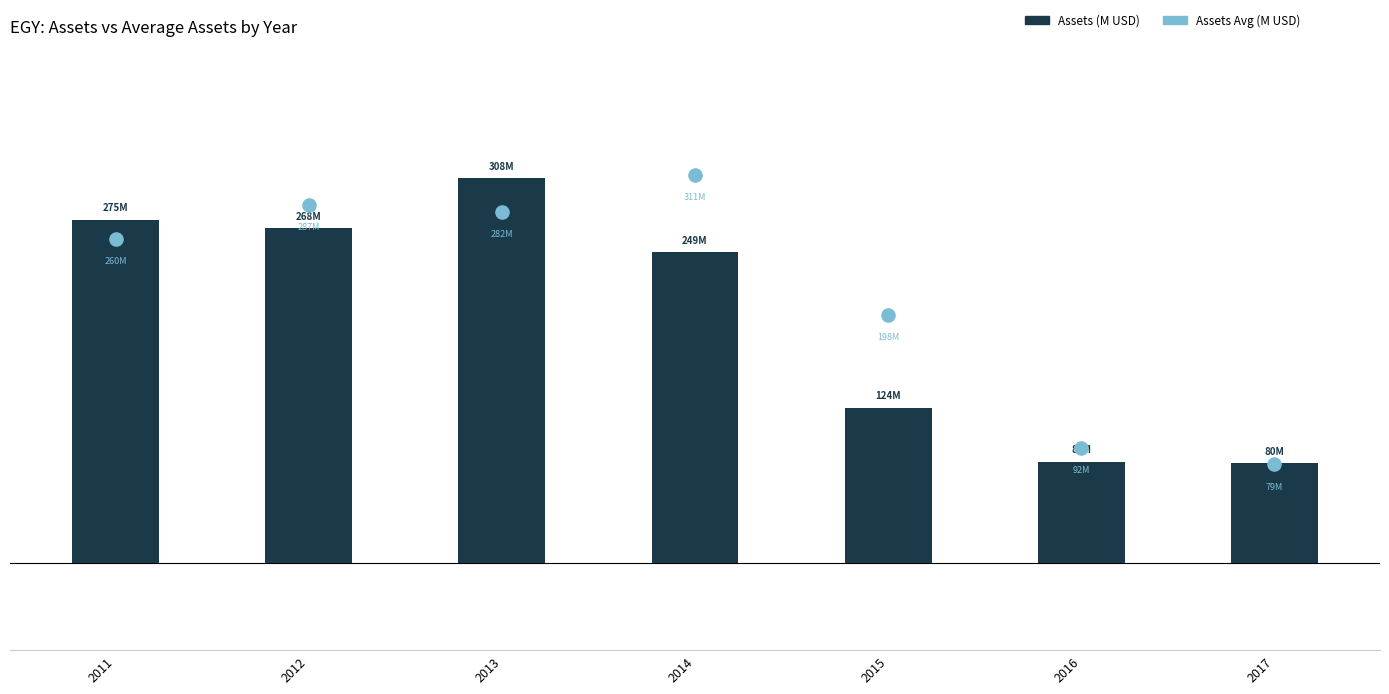

Which series reaches the minimum Y coordinate?

Assets Avg (M USD)